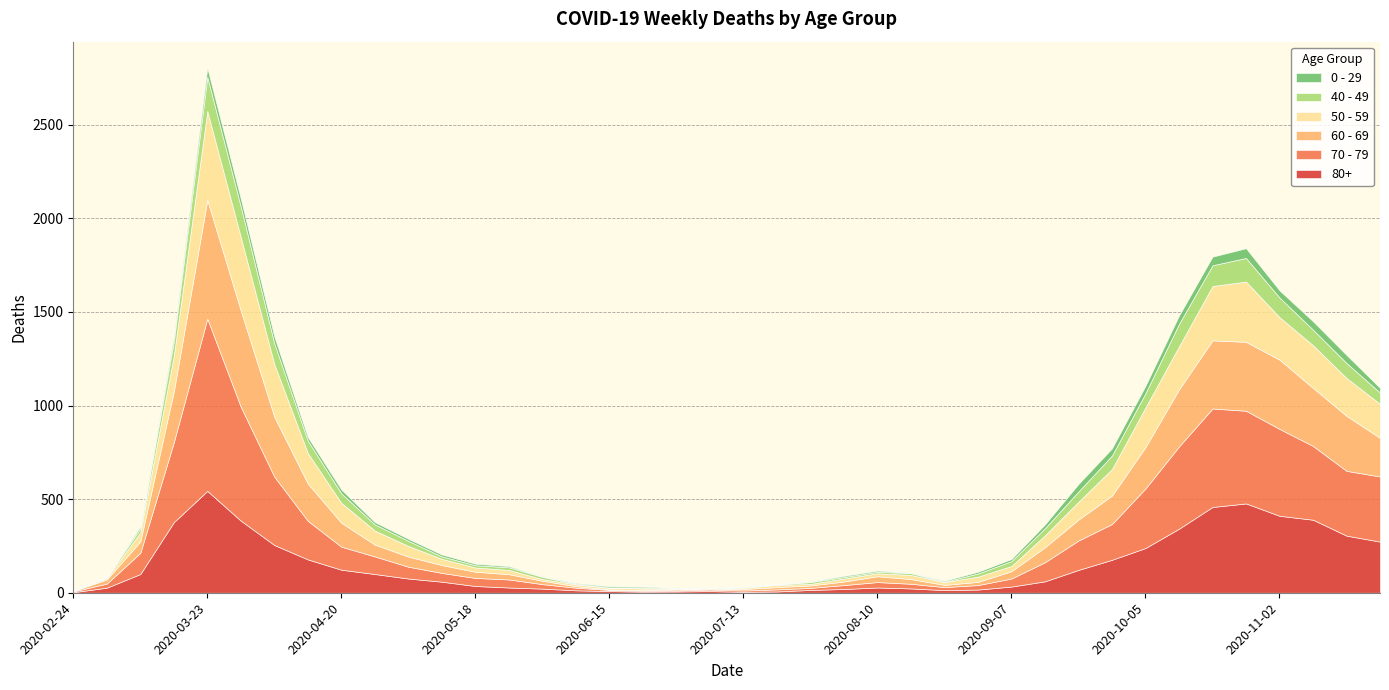

True or false: 40 - 49 has a value of 42 at 2020-09-28.

False